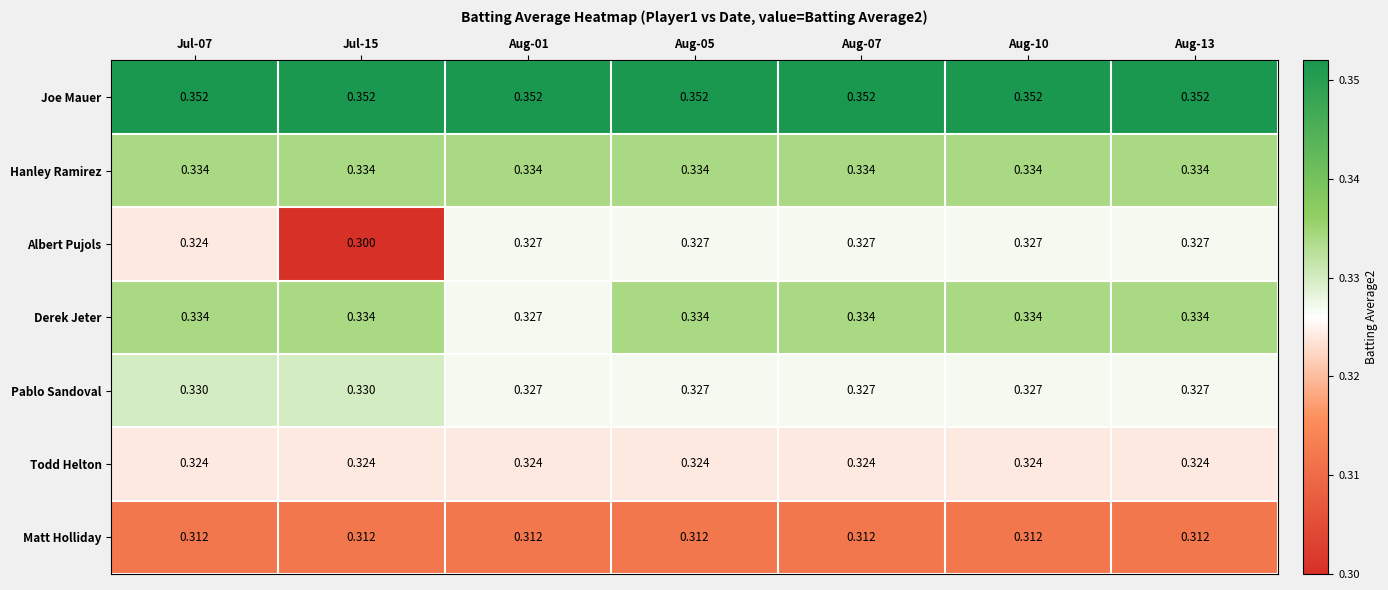

Which series has the largest total across all categories?

Joe Mauer